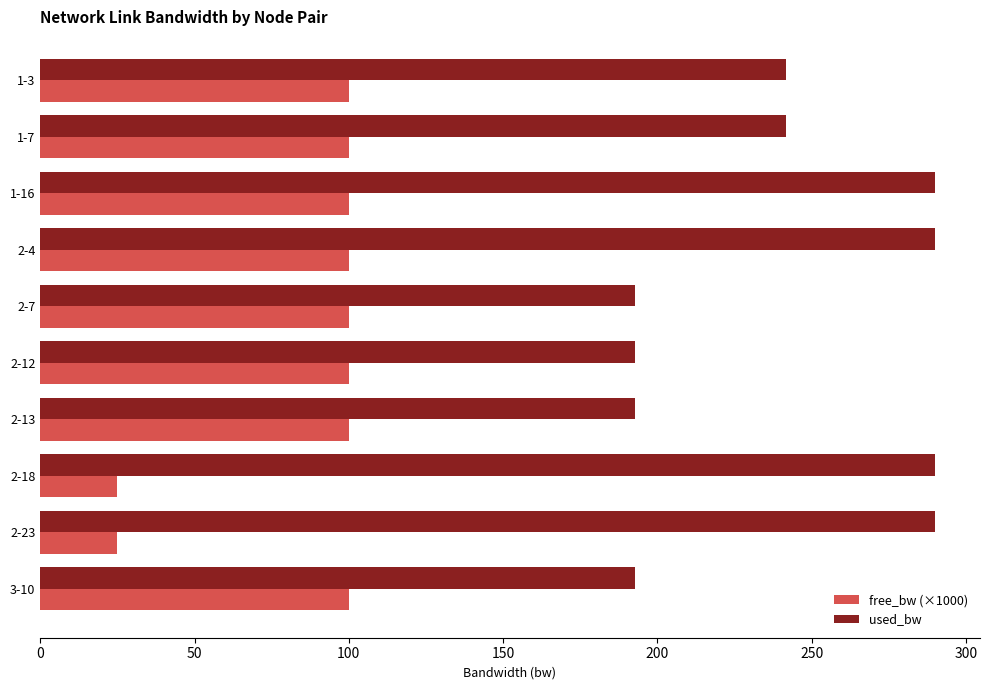

The used_bw series shows 289.9 at 2-18. True or false?

True